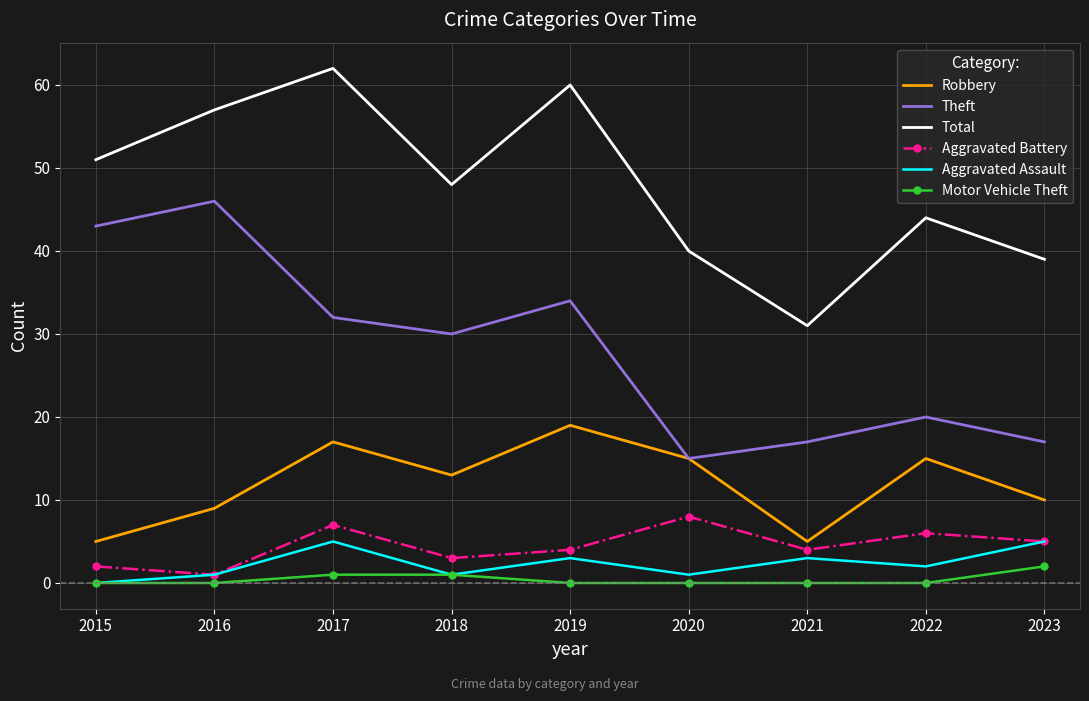

True or false: Total has a value of 60 at 2019.

True